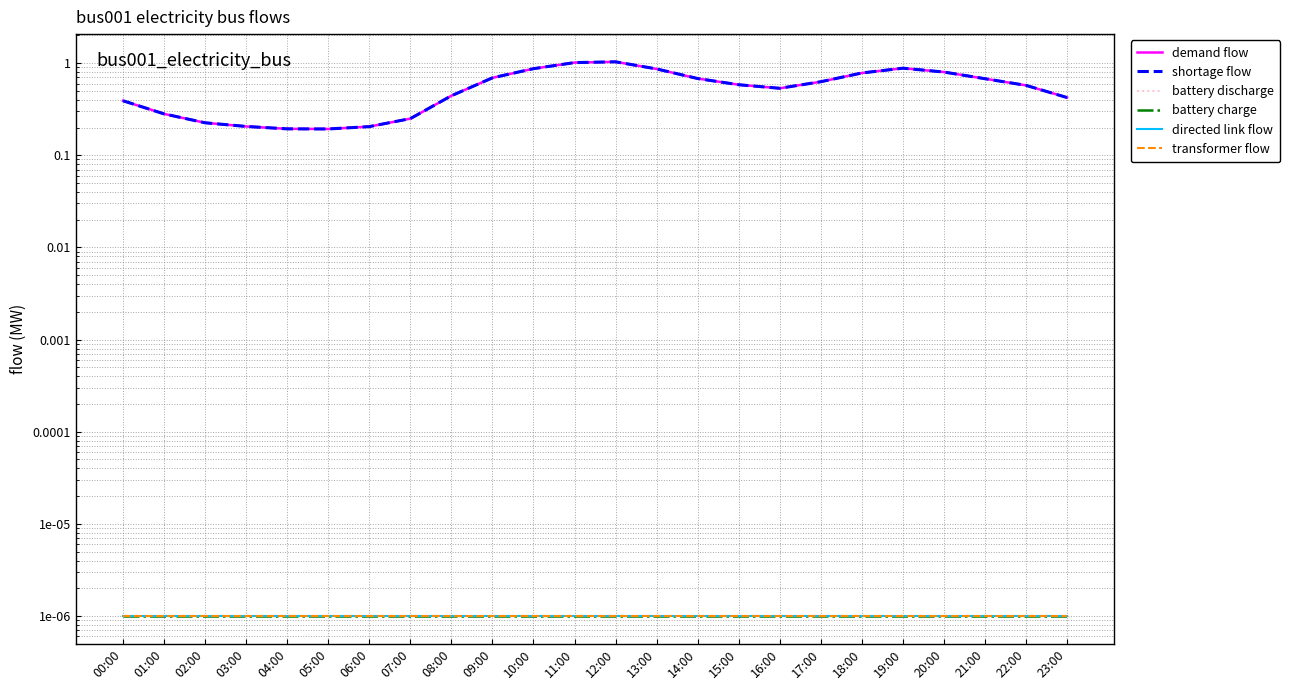

Reading left to right, what are all the values shown in this chart?

demand flow: 00:00=0.4	01:00=0.3	02:00=0.2	03:00=0.2	04:00=0.2	05:00=0.2	06:00=0.2	07:00=0.2	08:00=0.4	09:00=0.7	10:00=0.9	11:00=1.0	12:00=1.0	13:00=0.9	14:00=0.7	15:00=0.6	16:00=0.5	17:00=0.6	18:00=0.8	19:00=0.9	20:00=0.8	21:00=0.7	22:00=0.6	23:00=0.4
shortage flow: 00:00=0.4	01:00=0.3	02:00=0.2	03:00=0.2	04:00=0.2	05:00=0.2	06:00=0.2	07:00=0.2	08:00=0.4	09:00=0.7	10:00=0.9	11:00=1.0	12:00=1.0	13:00=0.9	14:00=0.7	15:00=0.6	16:00=0.5	17:00=0.6	18:00=0.8	19:00=0.9	20:00=0.8	21:00=0.7	22:00=0.6	23:00=0.4
battery discharge: 00:00=0.0	01:00=0.0	02:00=0.0	03:00=0.0	04:00=0.0	05:00=0.0	06:00=0.0	07:00=0.0	08:00=0.0	09:00=0.0	10:00=0.0	11:00=0.0	12:00=0.0	13:00=0.0	14:00=0.0	15:00=0.0	16:00=0.0	17:00=0.0	18:00=0.0	19:00=0.0	20:00=0.0	21:00=0.0	22:00=0.0	23:00=0.0
battery charge: 00:00=0.0	01:00=0.0	02:00=0.0	03:00=0.0	04:00=0.0	05:00=0.0	06:00=0.0	07:00=0.0	08:00=0.0	09:00=0.0	10:00=0.0	11:00=0.0	12:00=0.0	13:00=0.0	14:00=0.0	15:00=0.0	16:00=0.0	17:00=0.0	18:00=0.0	19:00=0.0	20:00=0.0	21:00=0.0	22:00=0.0	23:00=0.0
directed link flow: 00:00=0.0	01:00=0.0	02:00=0.0	03:00=0.0	04:00=0.0	05:00=0.0	06:00=0.0	07:00=0.0	08:00=0.0	09:00=0.0	10:00=0.0	11:00=0.0	12:00=0.0	13:00=0.0	14:00=0.0	15:00=0.0	16:00=0.0	17:00=0.0	18:00=0.0	19:00=0.0	20:00=0.0	21:00=0.0	22:00=0.0	23:00=0.0
transformer flow: 00:00=0.0	01:00=0.0	02:00=0.0	03:00=0.0	04:00=0.0	05:00=0.0	06:00=0.0	07:00=0.0	08:00=0.0	09:00=0.0	10:00=0.0	11:00=0.0	12:00=0.0	13:00=0.0	14:00=0.0	15:00=0.0	16:00=0.0	17:00=0.0	18:00=0.0	19:00=0.0	20:00=0.0	21:00=0.0	22:00=0.0	23:00=0.0